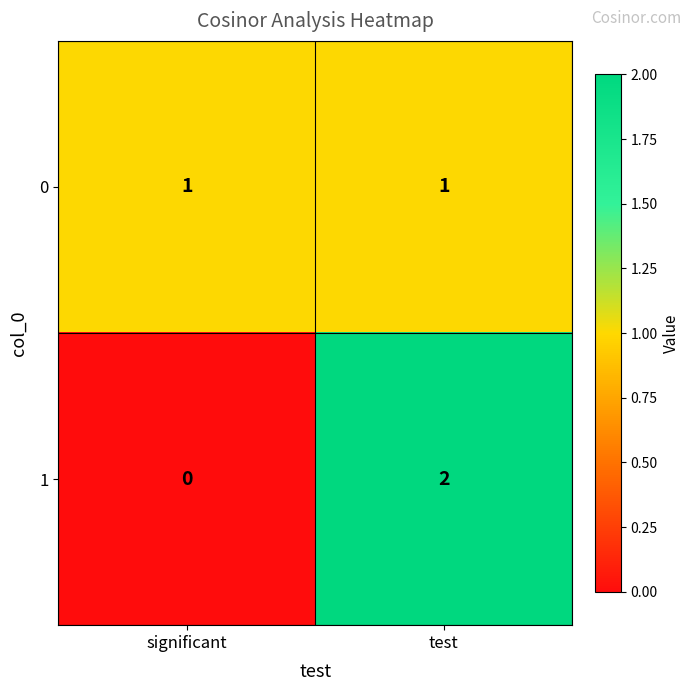

At which category is the sum across all series the highest?

test